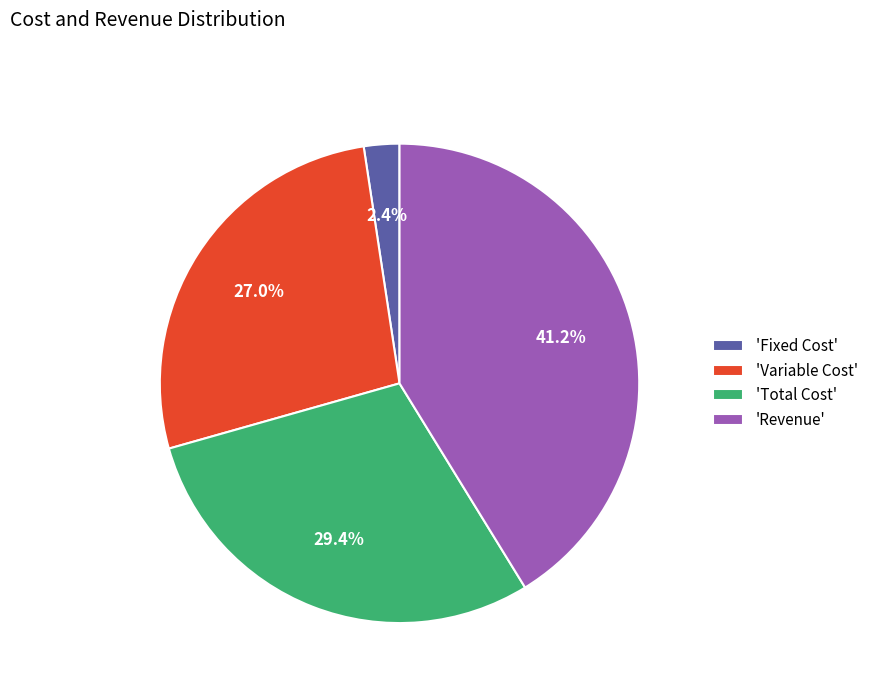

Does any single category account for the majority?

No